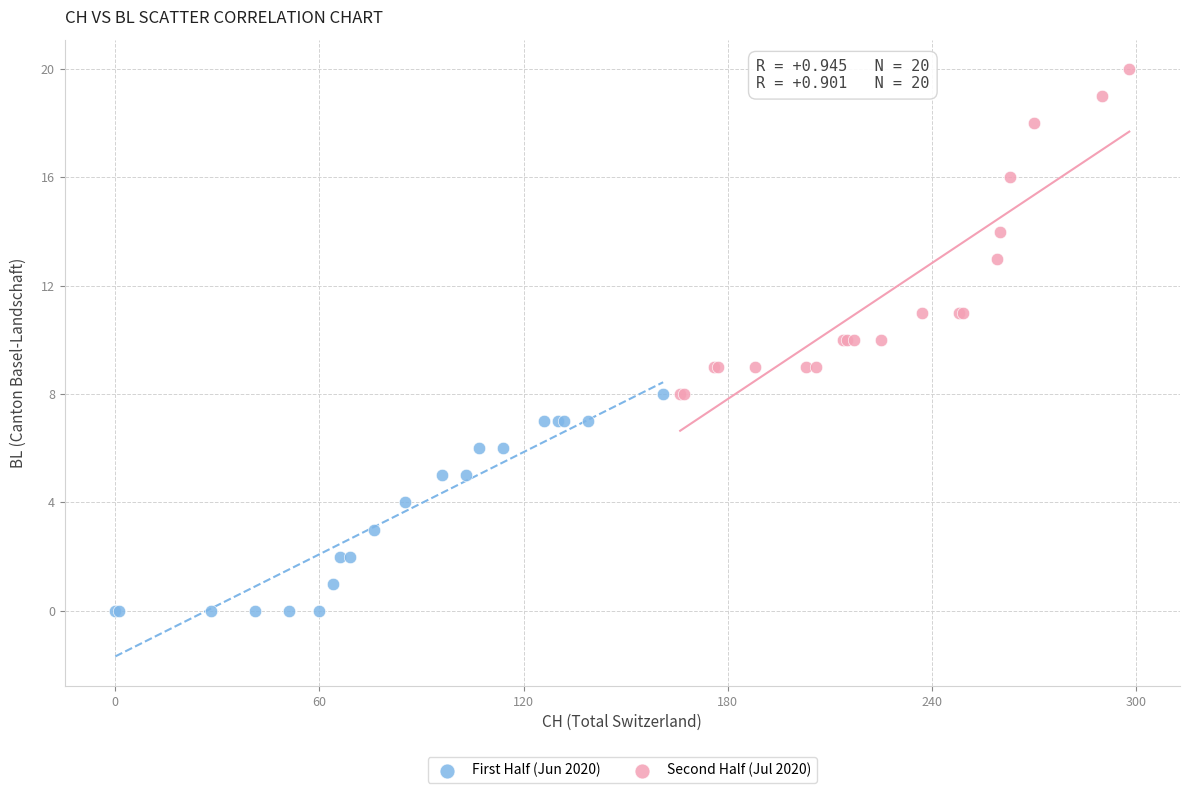

Which series has the widest spread of Y values?

Second Half (Jul 2020)